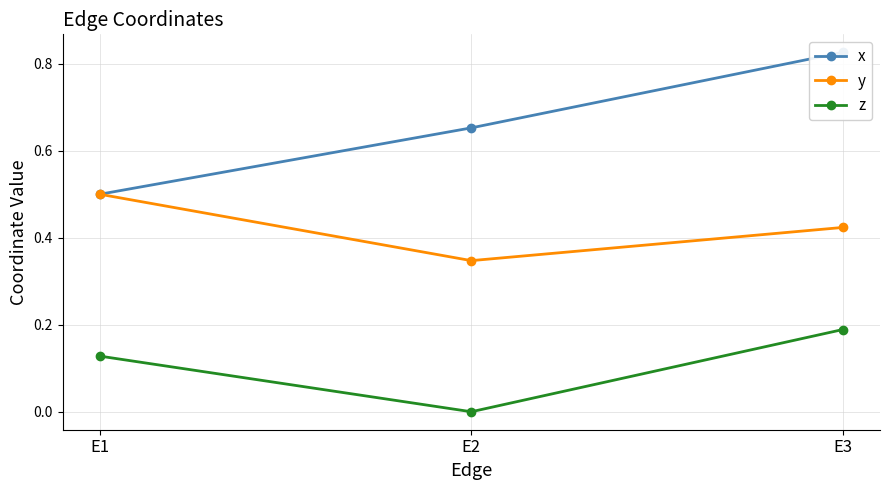

Rank the series by their maximum value, from lowest to highest.

z, y, x